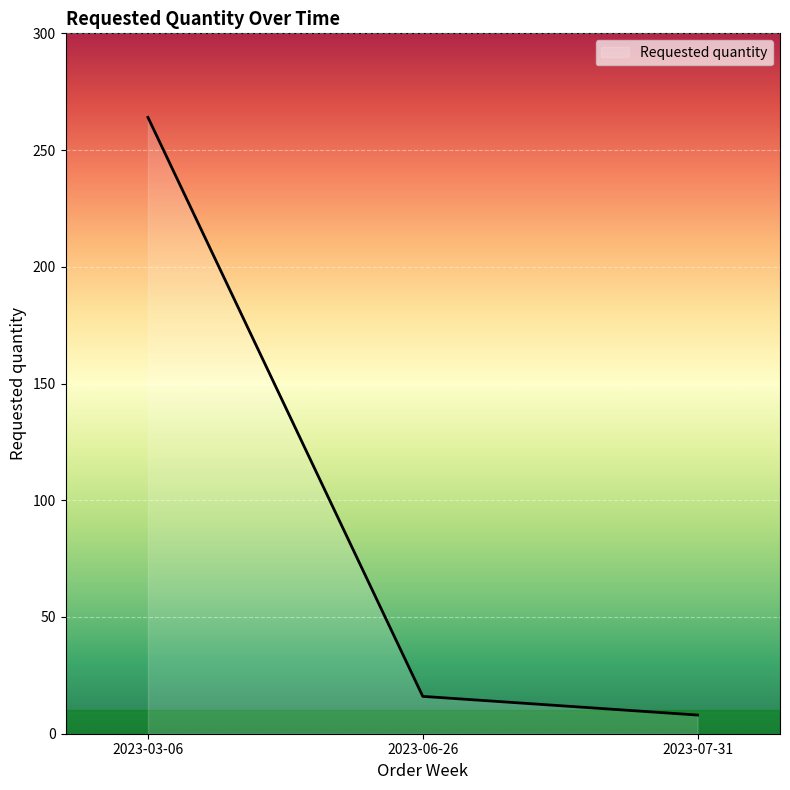

Reading left to right, what are all the values shown in this chart?

2023-03-06=264	2023-06-26=16	2023-07-31=8